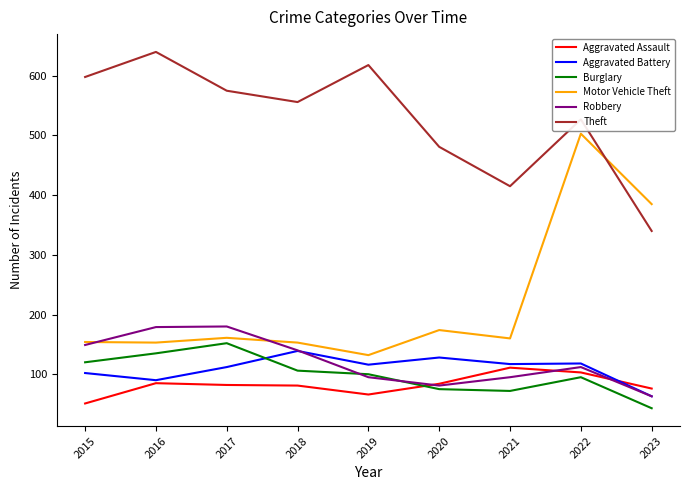

Is the value of Burglary at 2018 greater than the value of Aggravated Battery at 2021?

No